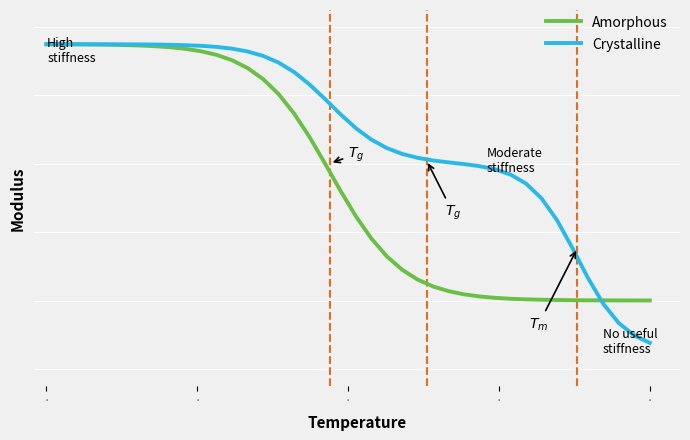

How many intersections are there between Crystalline and Amorphous?

1